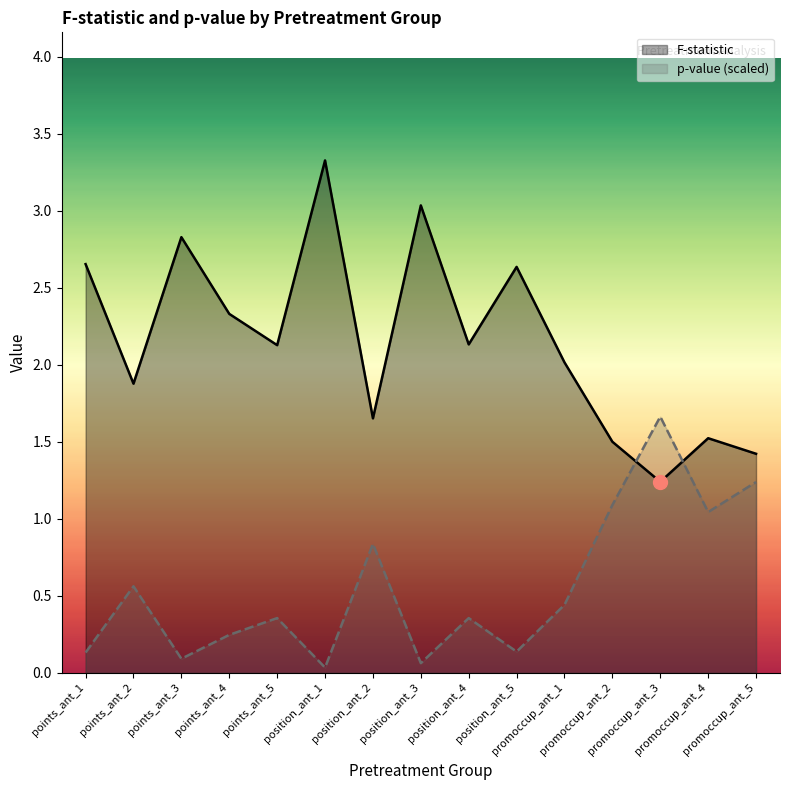

What is the difference between the F-statistic values at points_ant_5 and promoccup_ant_3?

0.9